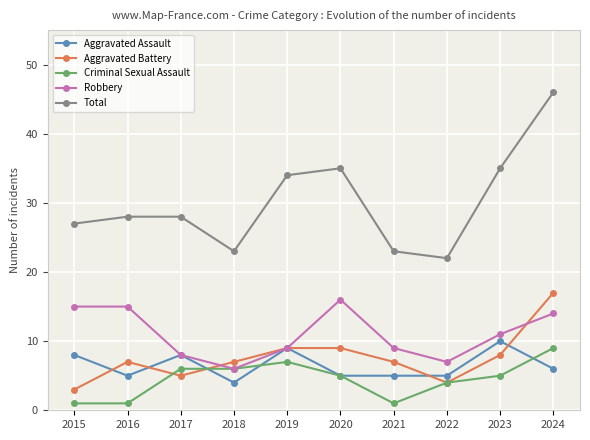

What is the difference between the maximum and second lowest values in the Robbery series?

9